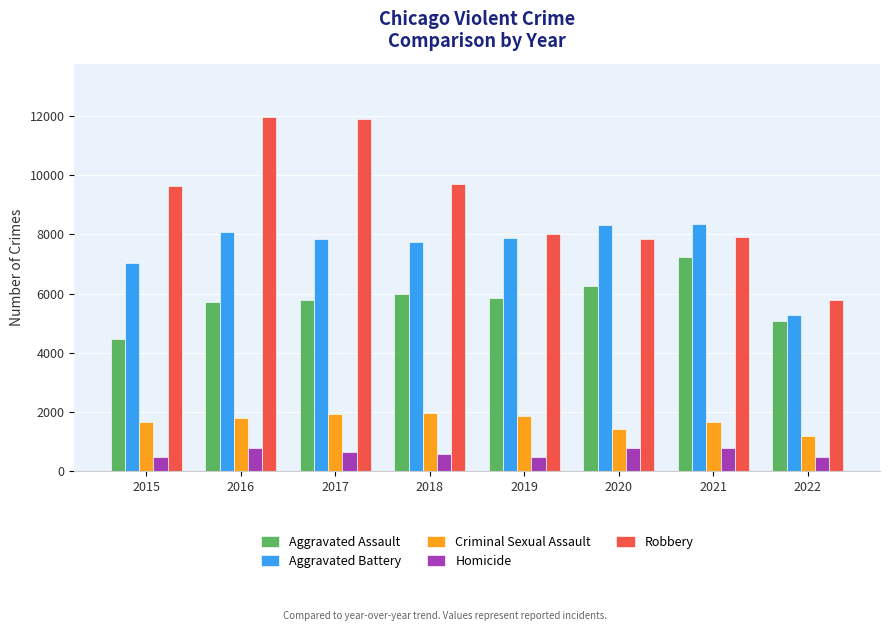

Which series has the largest range (max minus min)?

Robbery